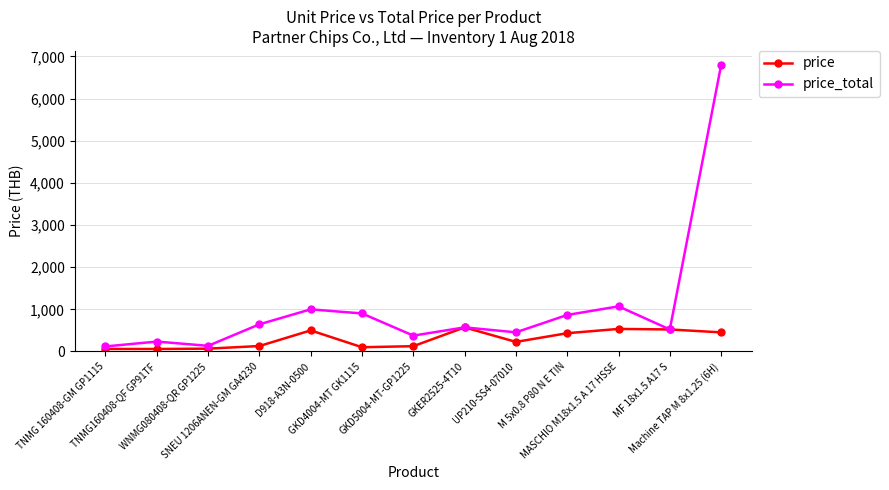

True or false: price_total has more than 2 interior local peaks.

True